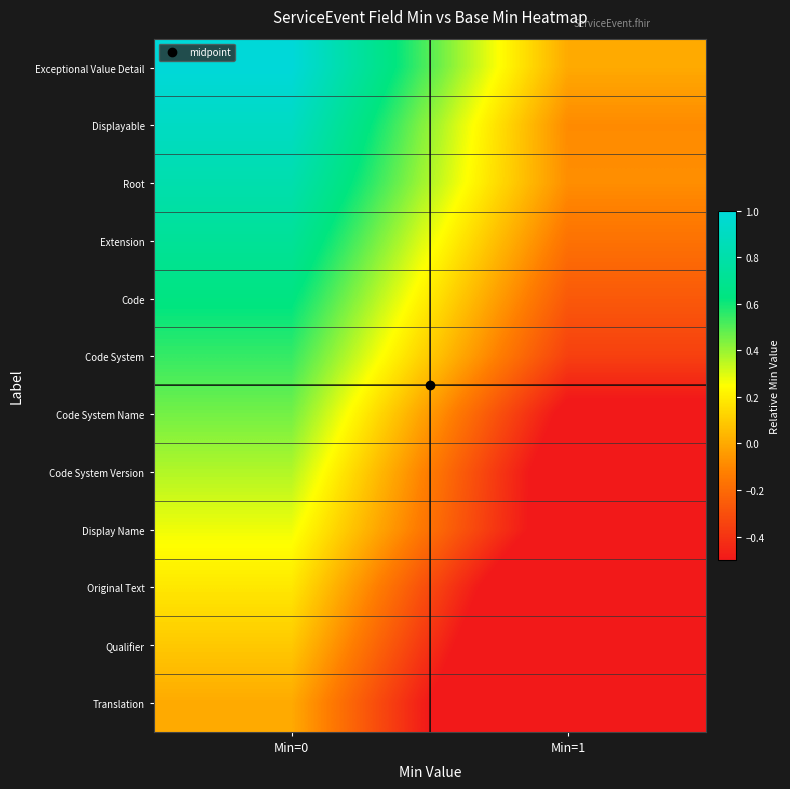

At Min=0, list the series in order from smallest to largest.

Translation, Qualifier, Original Text, Display Name, Code System Version, Code System Name, Code System, Code, Extension, Root, Displayable, Exceptional Value Detail